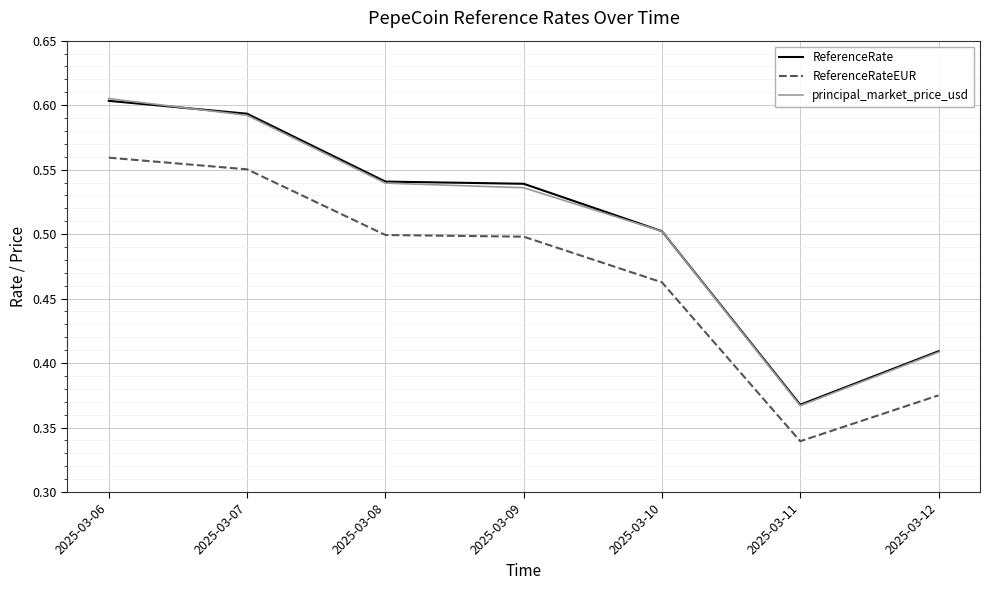

At which category is the sum across all series the highest?

2025-03-06